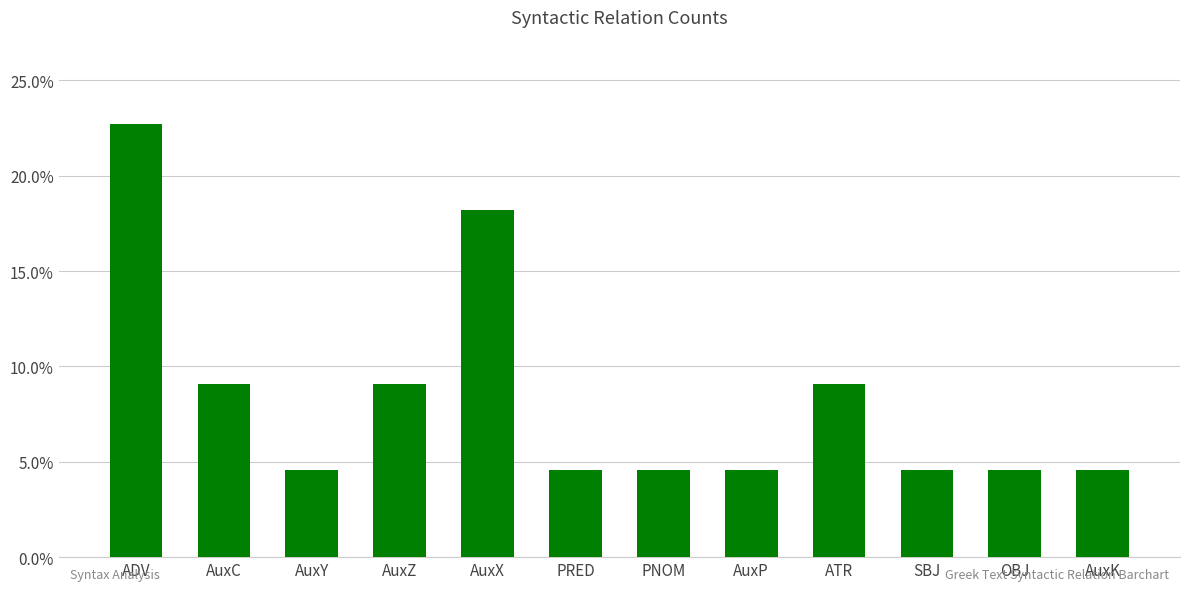

Are the bars horizontal?

No